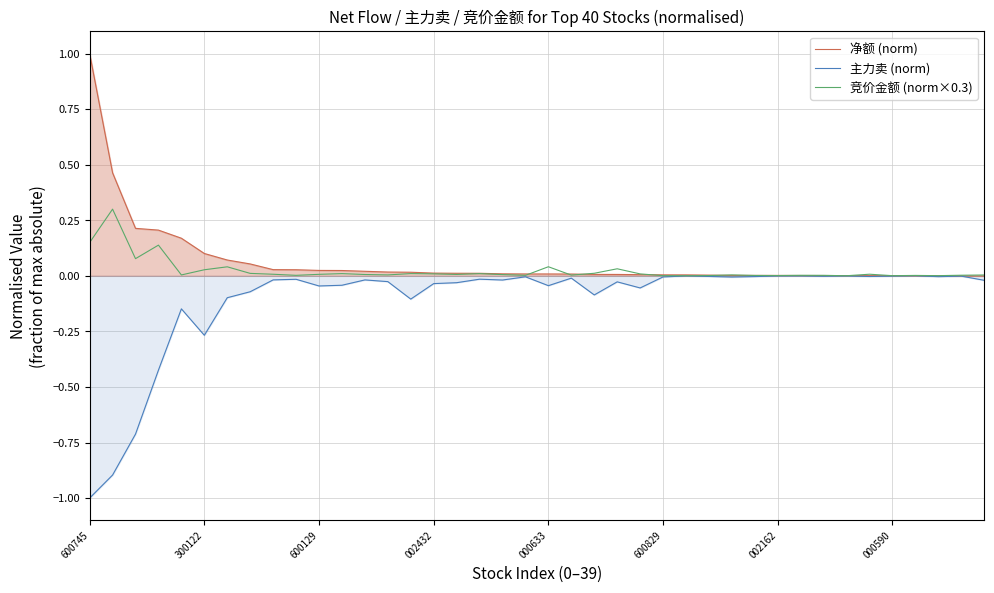

Which has a higher value, 11 or 38?

11